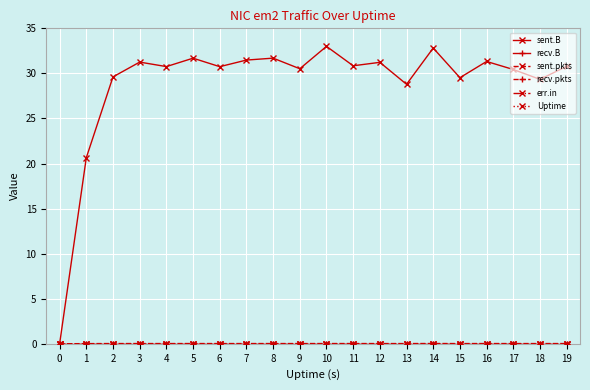

At 16, list the series in order from largest to smallest.

sent.B, sent.pkts, Uptime, recv.B, recv.pkts, err.in